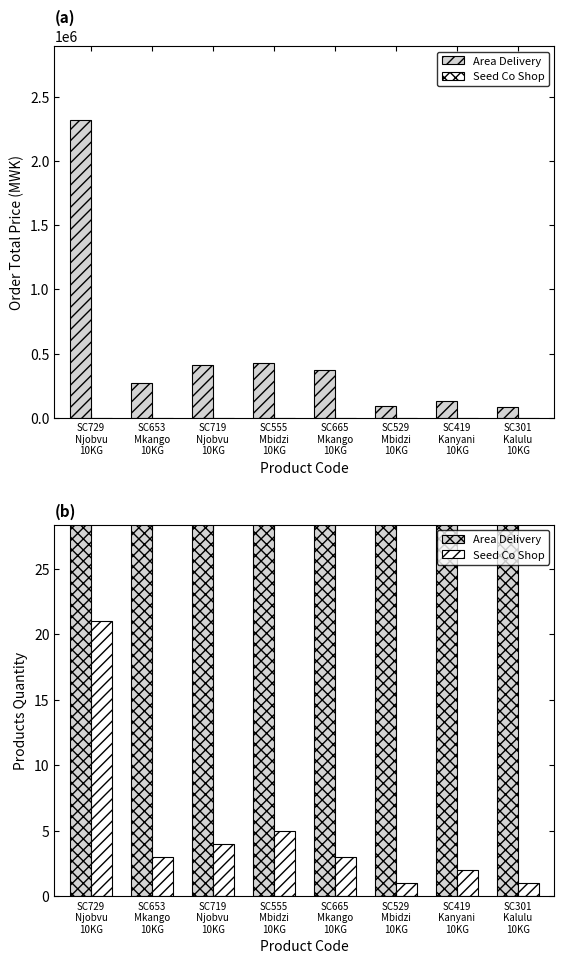

What is the sum of all Seed Co Shop values?

40